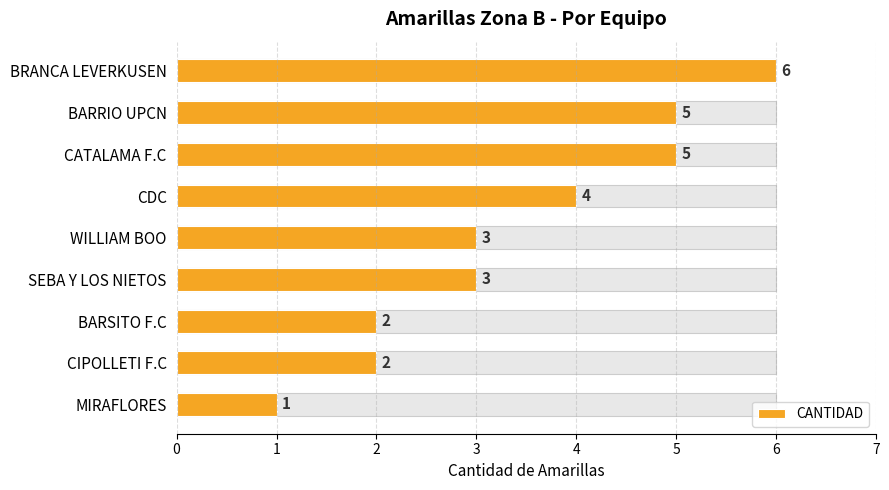

Reading left to right, what are all the values shown in this chart?

6	5	5	4	3	3	2	2	1